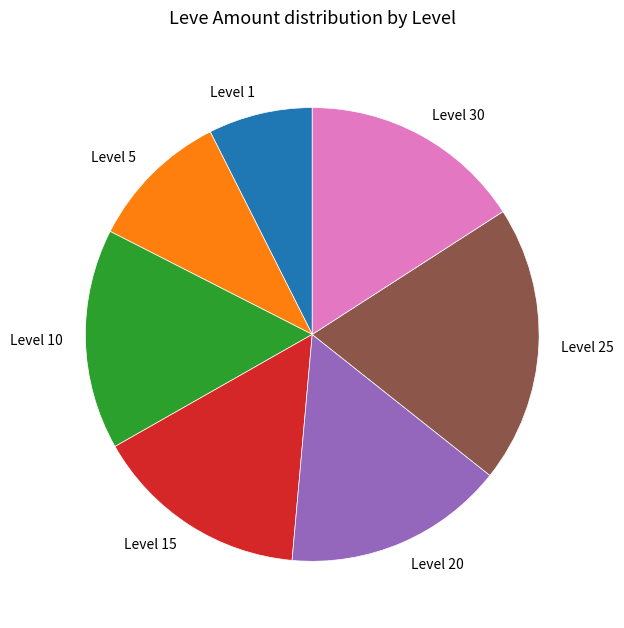

Is Level 25 the majority of the pie?

No